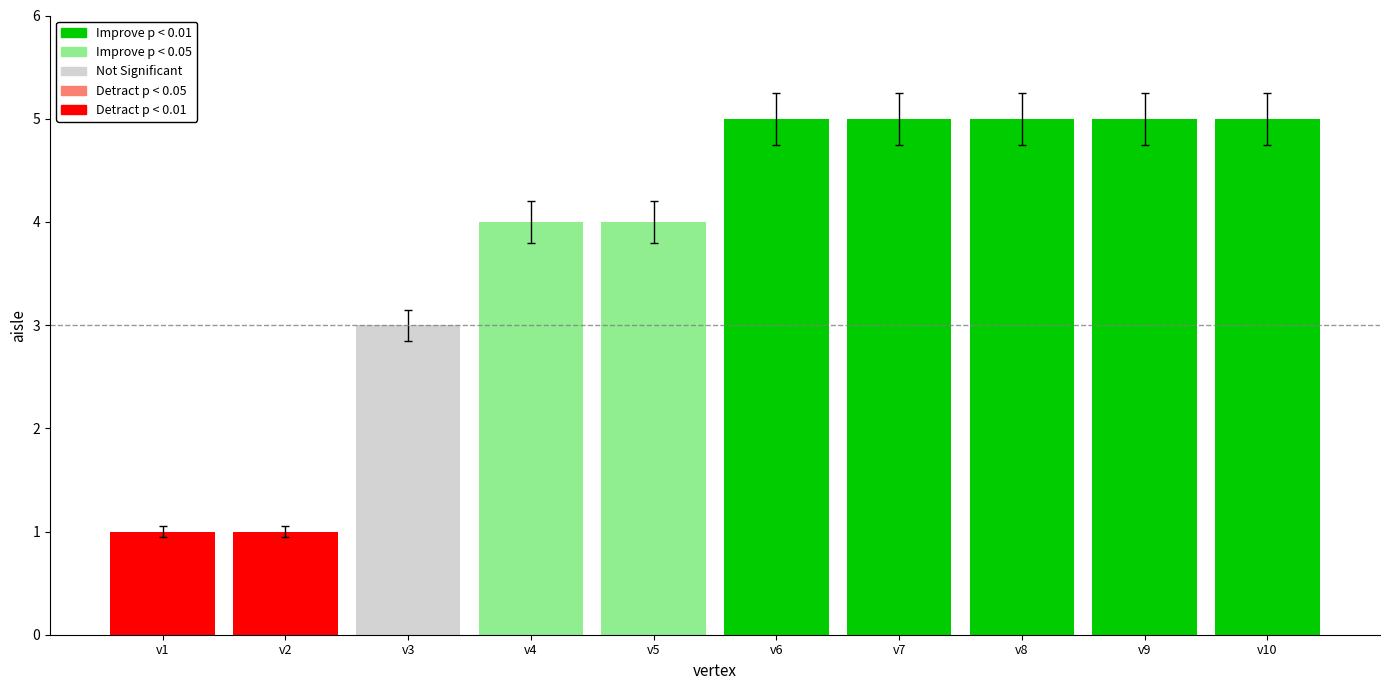

The value at v3 is 4.4. True or false?

False